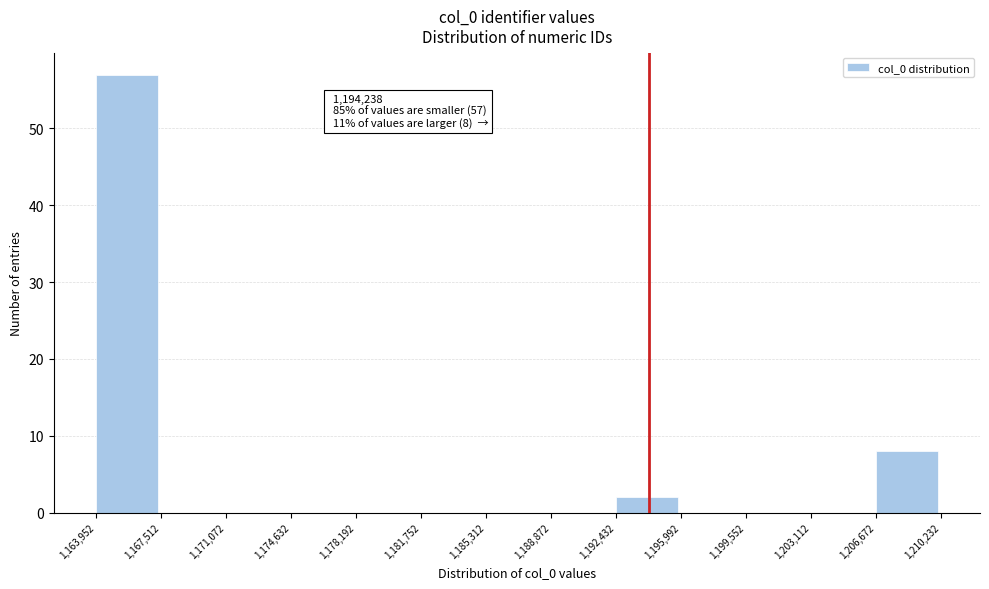

Which range on the x-axis has the tallest bar?

1,163,952 to 1,167,512